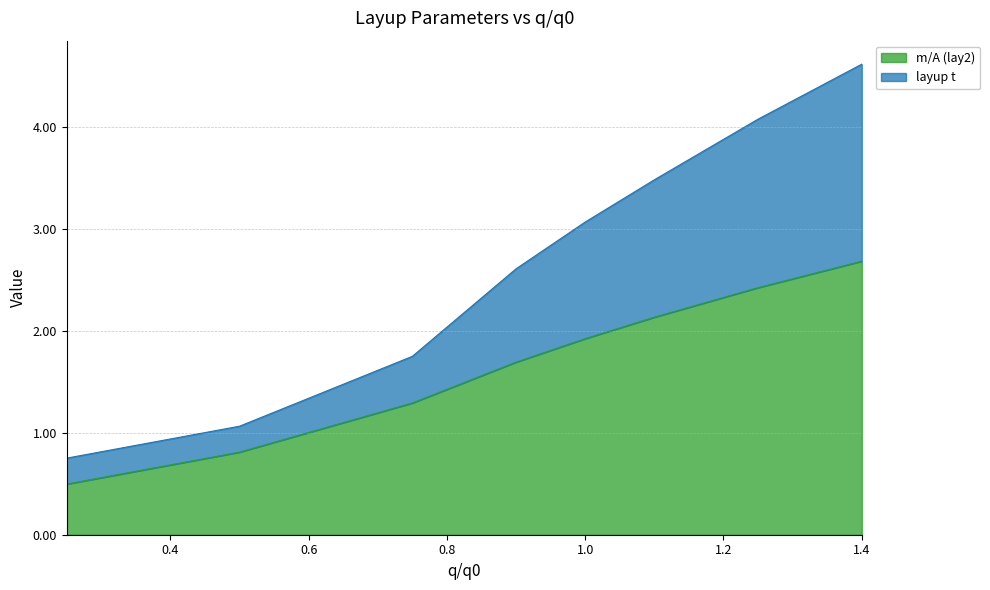

Rank the categories by m/A (lay2) value from highest to lowest.

1.4, 1.25, 1.1, 1.0, 0.9, 0.75, 0.5, 0.25